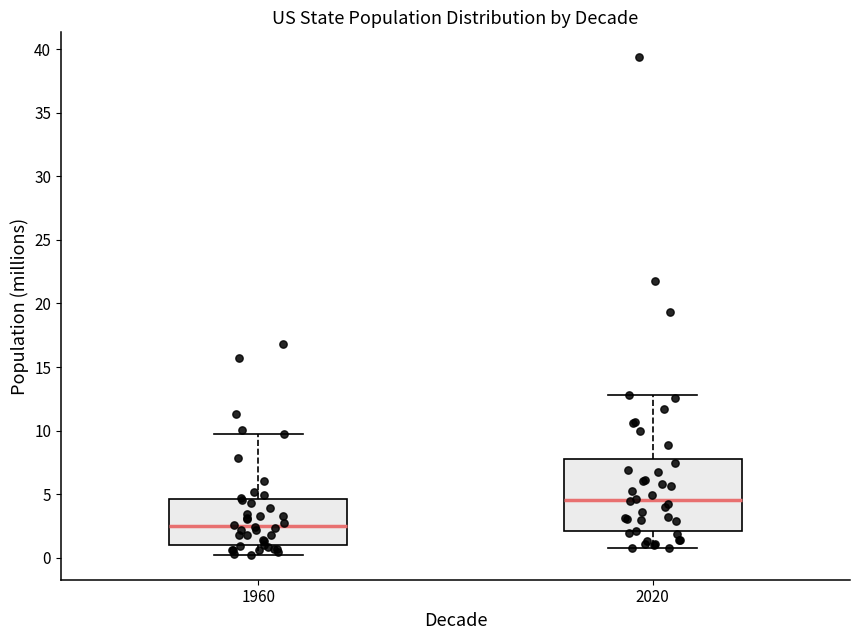

Which box's median line is the highest?

2020